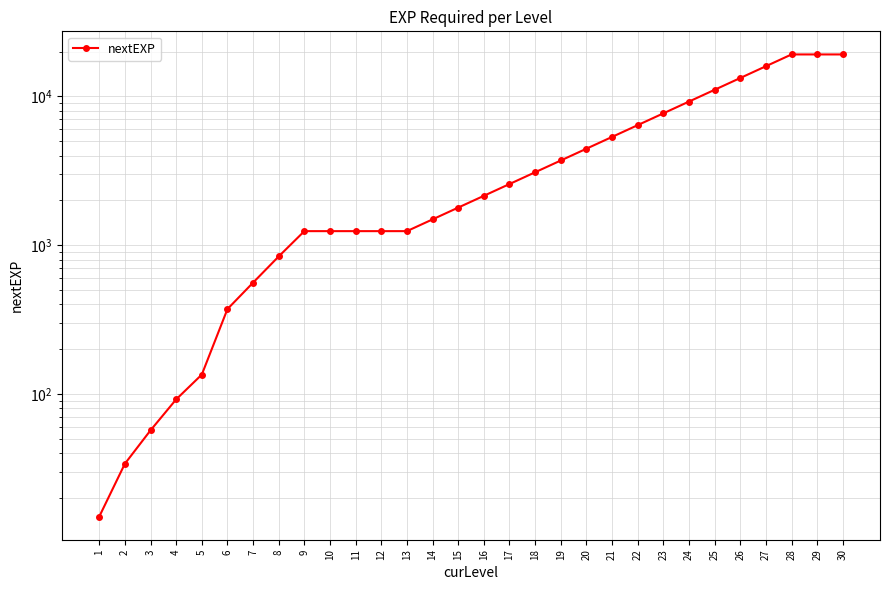

Reading left to right, transcribe all the data shown in this chart.

1=15	2=34	3=57	4=92	5=135	6=372	7=560	8=840	9=1242	10=1242	11=1242	12=1242	13=1242	14=1490	15=1788	16=2145	17=2574	18=3088	19=3705	20=4446	21=5335	22=6402	23=7682	24=9218	25=11061	26=13273	27=15927	28=19112	29=19112	30=19112